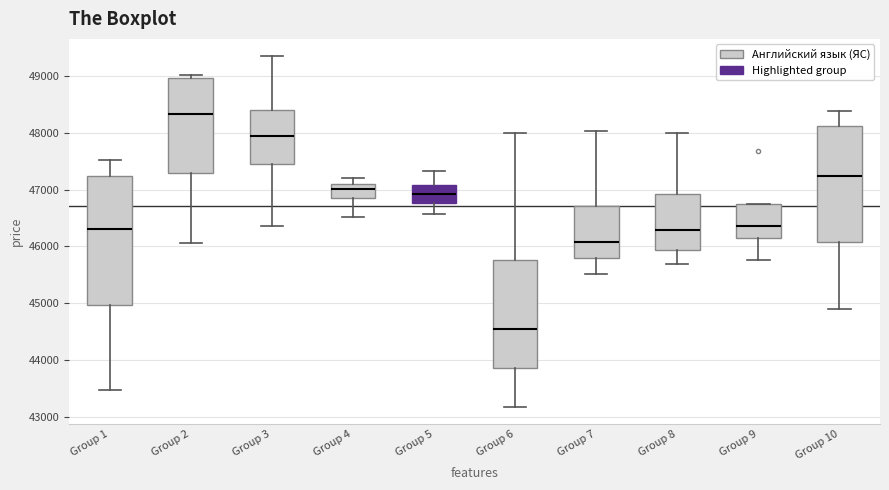

Where does the upper whisker of the box for Group 10 end on the y-axis? The values are not printed on the chart, so give them approximately, as read against the axis.

48400